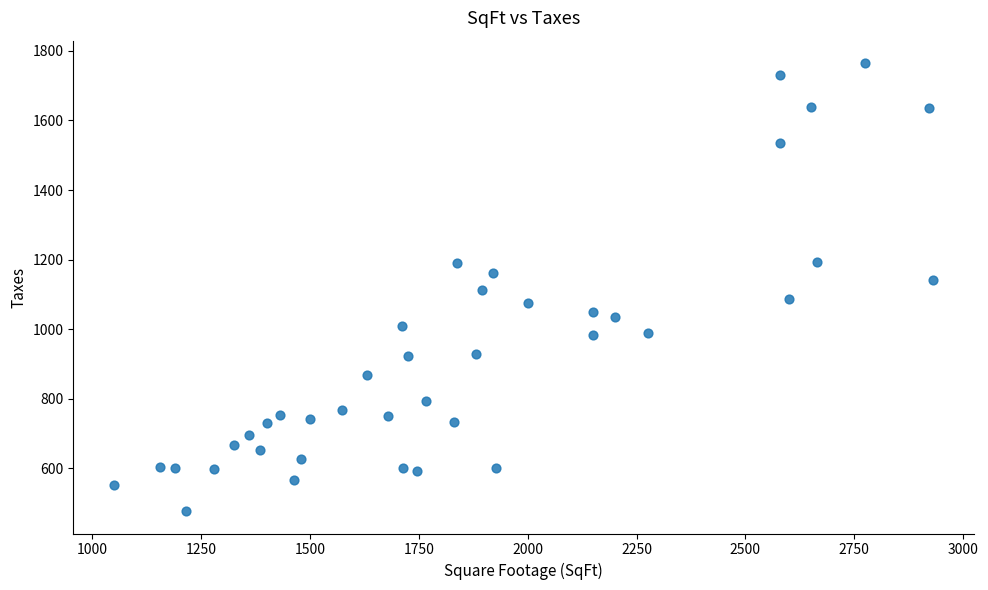

What is the range of X values (max minus min)?

1881